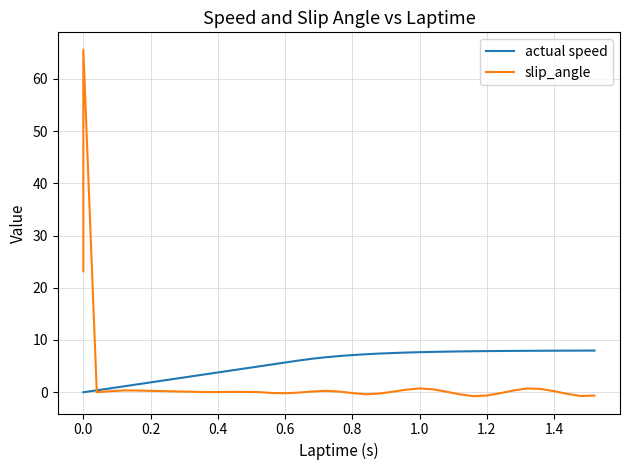

How many distinct data groups are displayed?

2